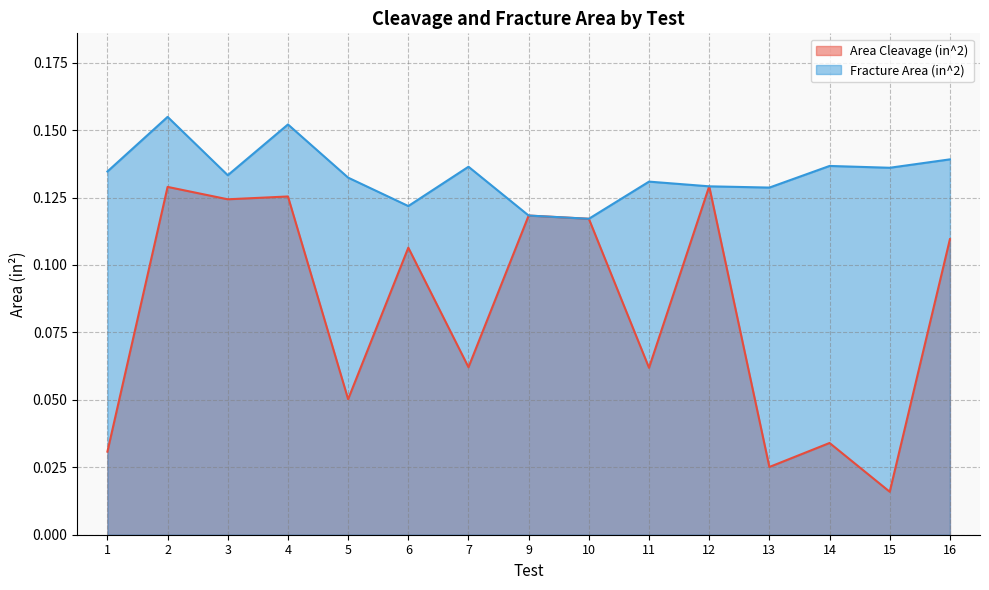

Is it true that Fracture Area (in^2) equals 0.2 at 16?

False